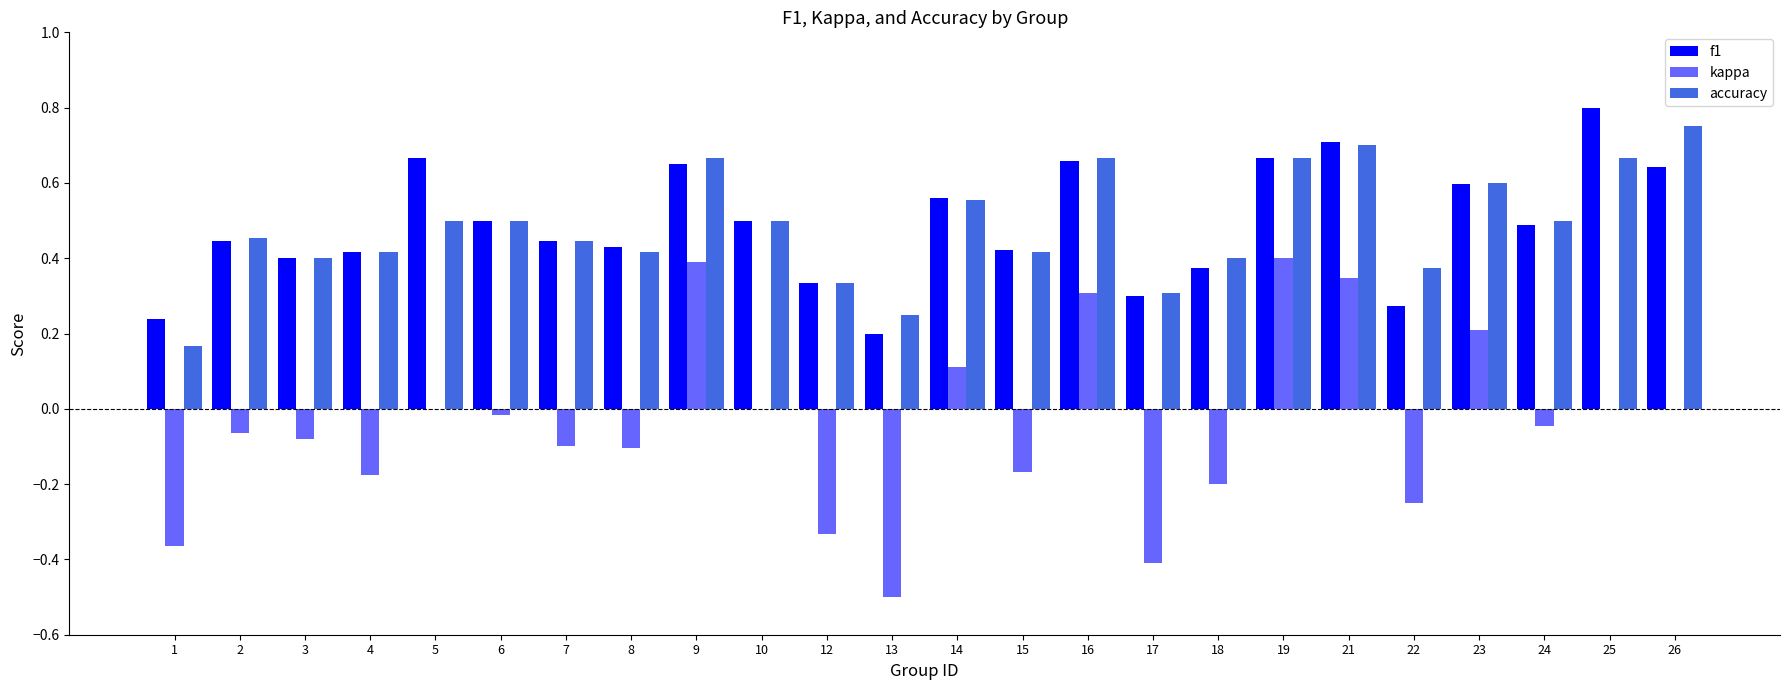

What is the minimum value for kappa?

-0.5